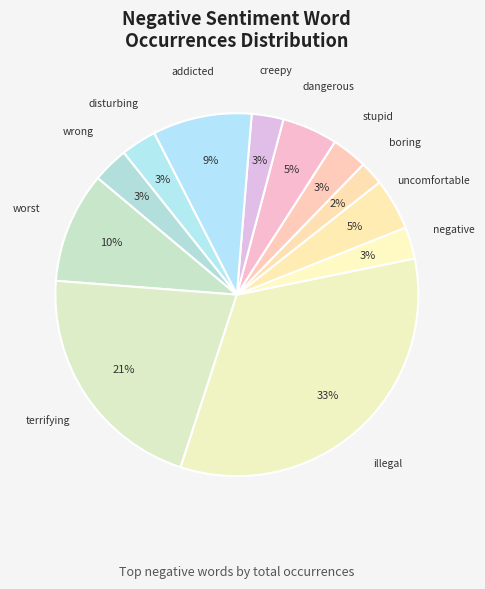

Does worst represent more than half of the total?

No